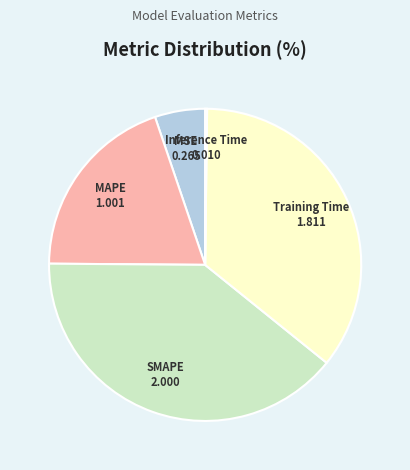

Combined, do MAPE and SMAPE account for over 50%?

Yes